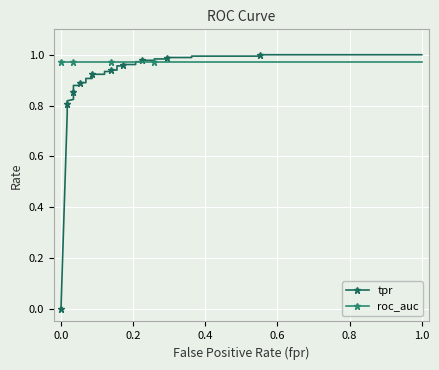

Is the value of roc_auc at −0.2 greater than the value of tpr at 16?

Yes